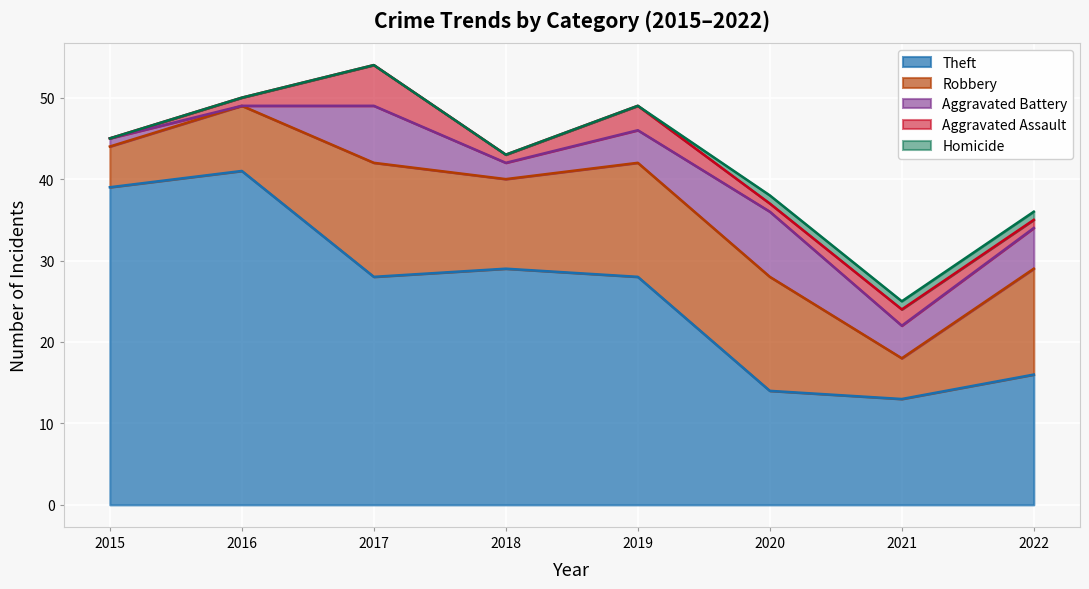

Between 2015 and 2019, which series saw the biggest shift?

Theft